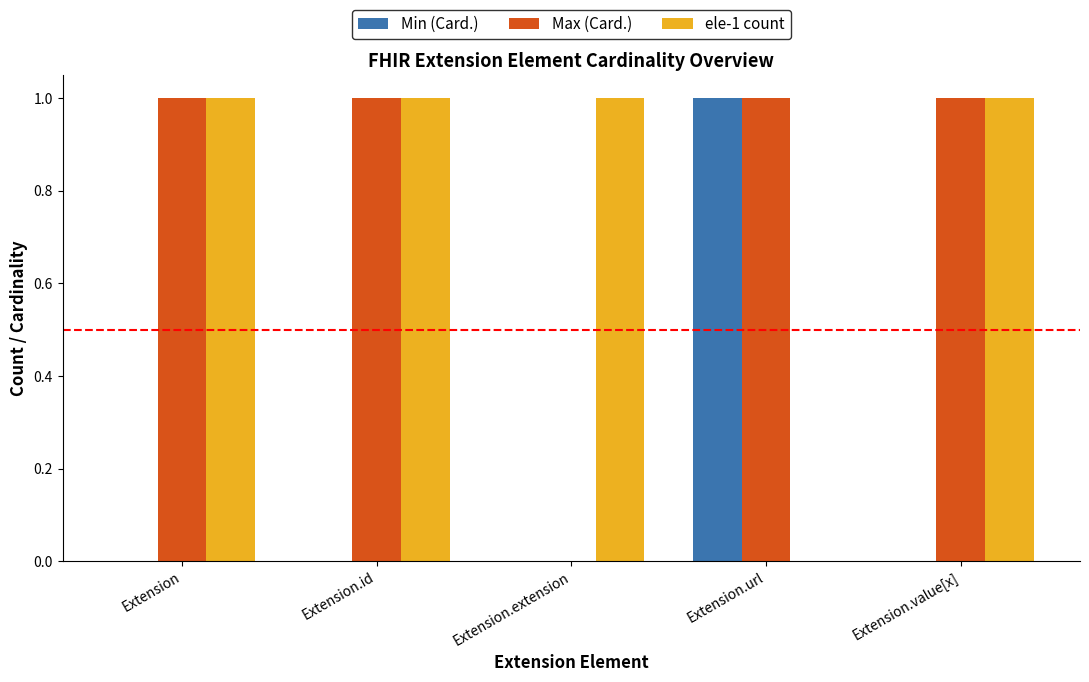

Count the Max (Card.) values in the range 1 to 2.

4